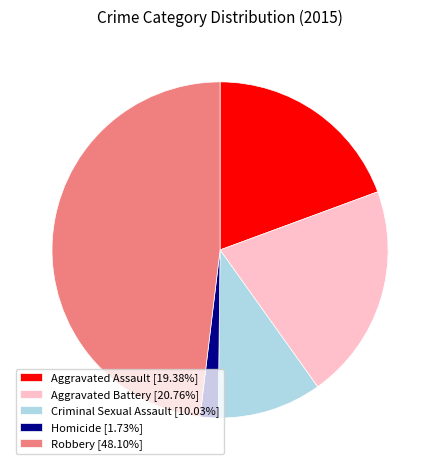

Count the number of slices in the pie.

5